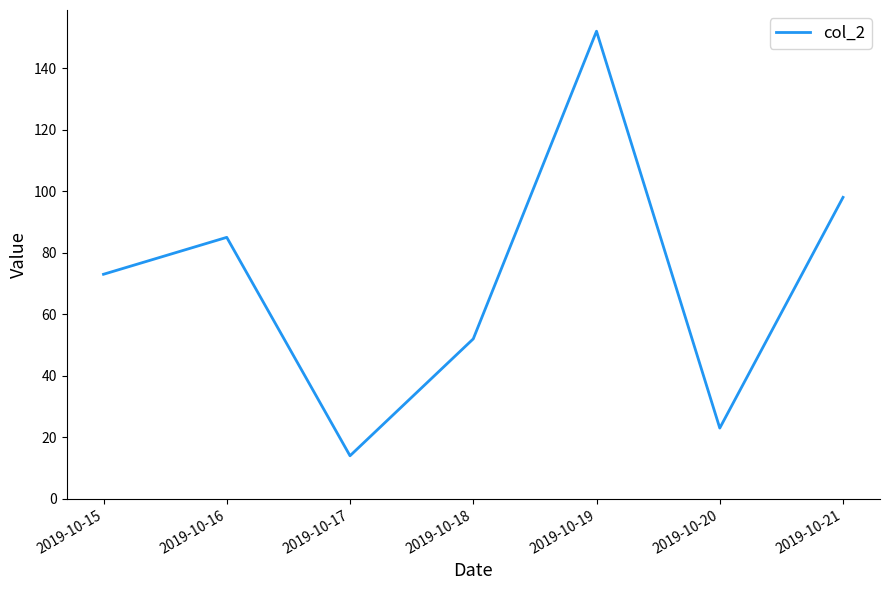

List the labels in order of value, smallest first.

2019-10-17, 2019-10-20, 2019-10-18, 2019-10-15, 2019-10-16, 2019-10-21, 2019-10-19